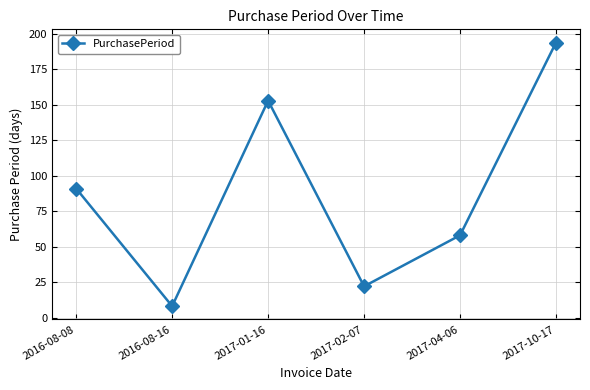

Reading left to right, extract all data points from this chart.

2016-08-08=91	2016-08-16=8	2017-01-16=153	2017-02-07=22	2017-04-06=58	2017-10-17=194